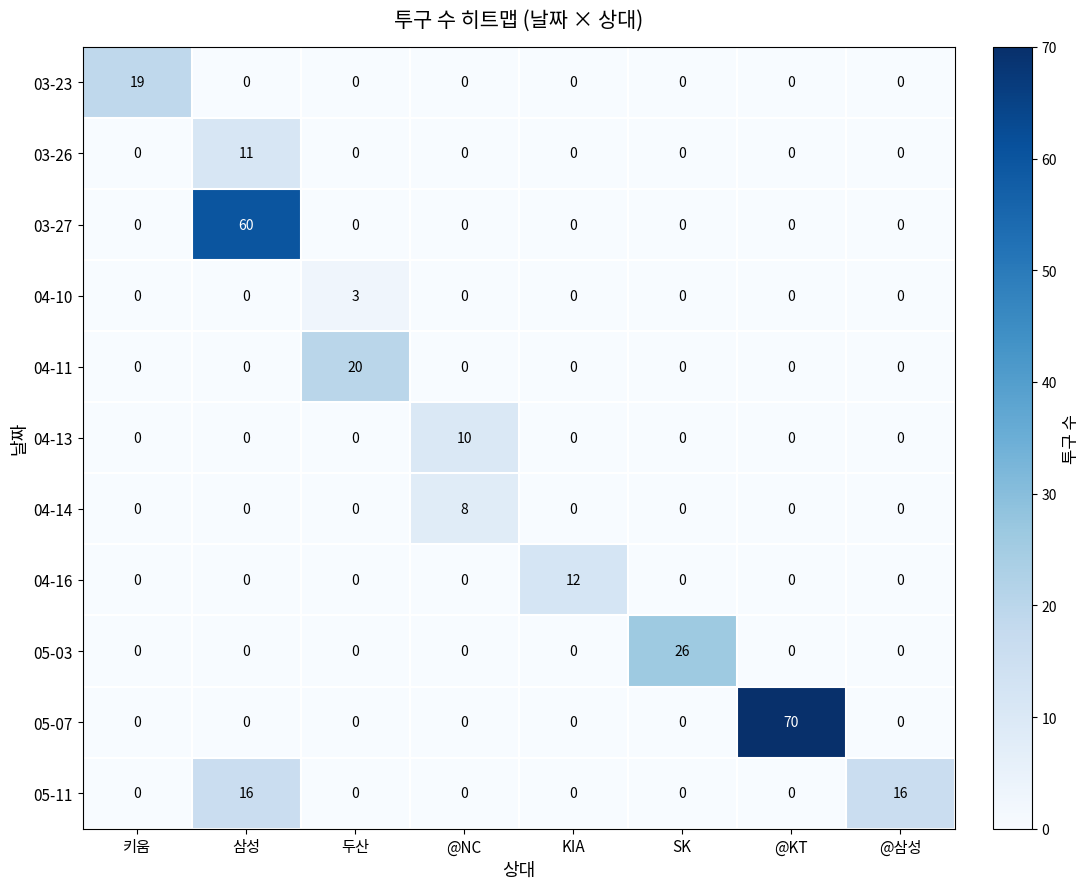

Rank the series by their maximum value, from lowest to highest.

04-10, 04-14, 04-13, 03-26, 04-16, 05-11, 03-23, 04-11, 05-03, 03-27, 05-07